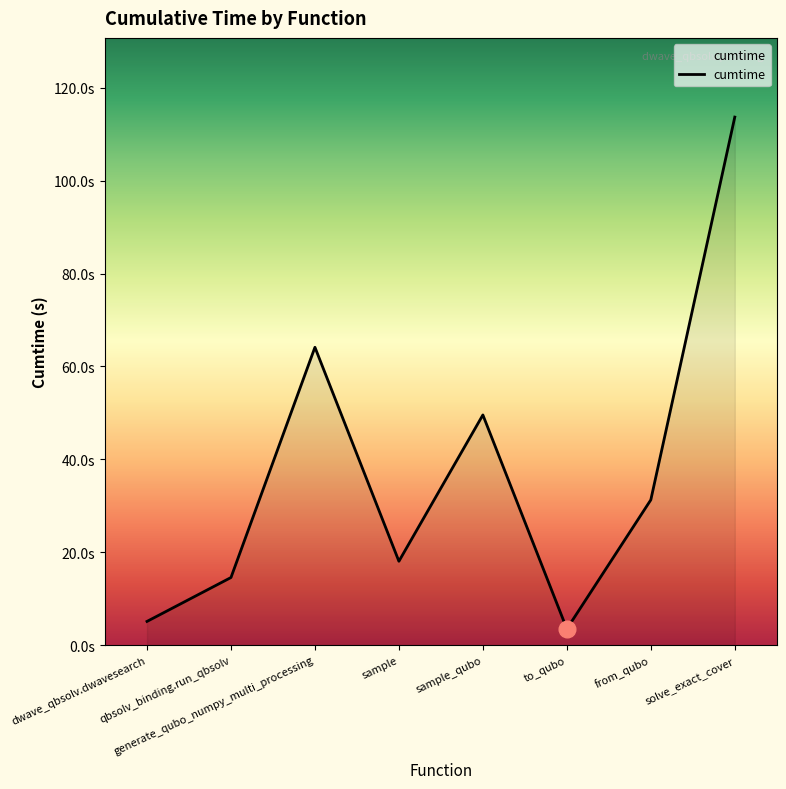

Does the chart have visible grid lines?

No